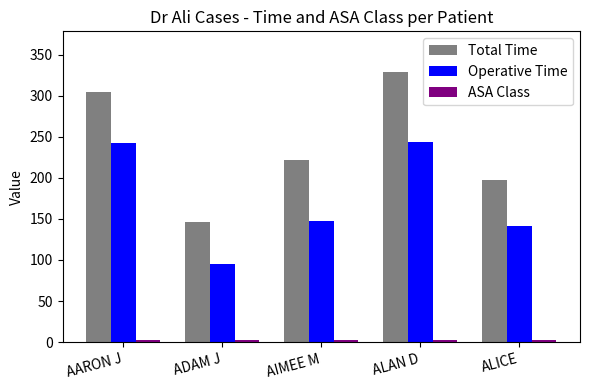

What is the difference between the second highest and minimum values in the Operative Time series?

148